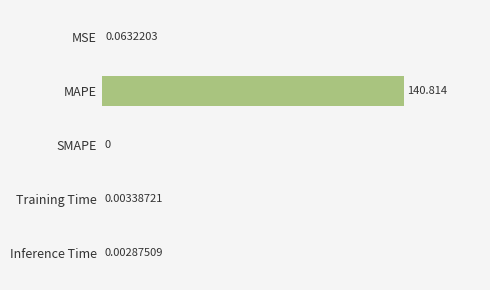

Which has a higher value, MSE or MAPE?

MAPE